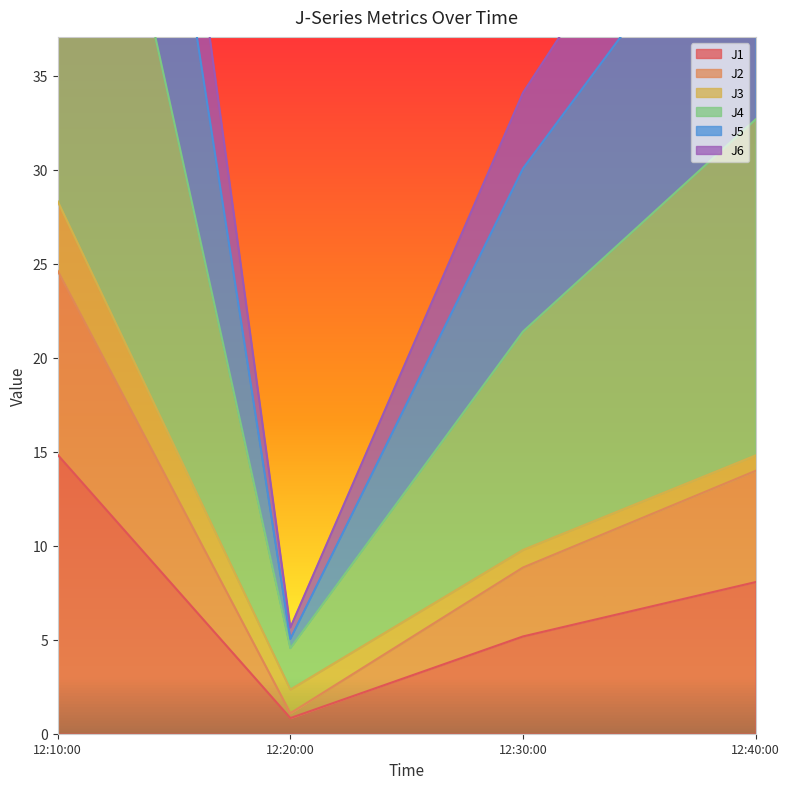

True or false: J1 has a value of 14.8 at 12:10:00.

True